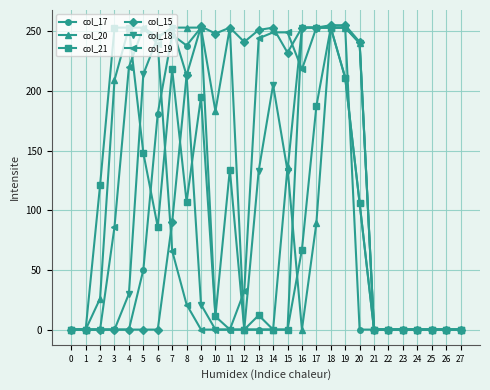

At which category is the sum across all series the highest?

18